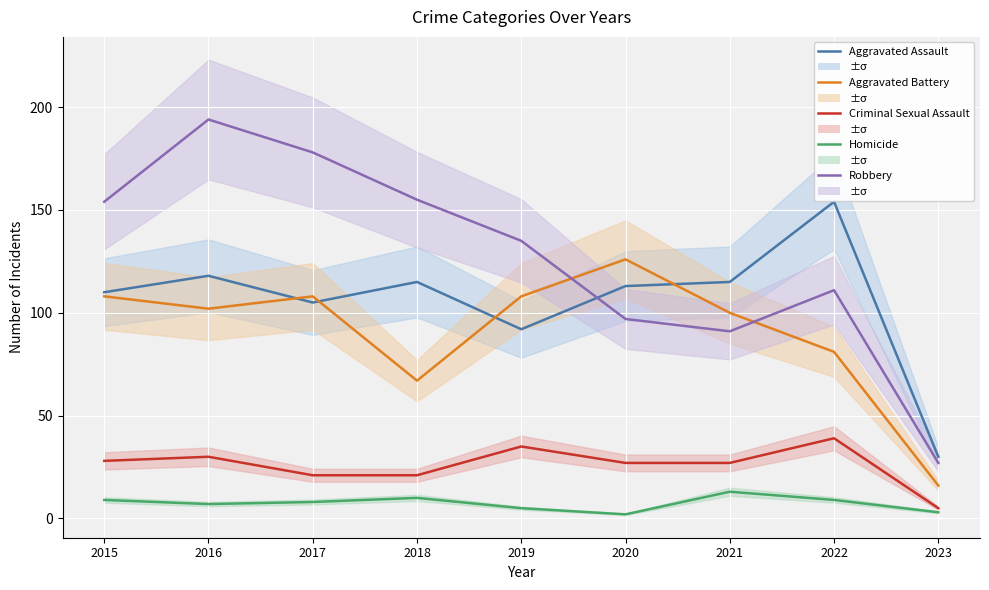

True or false: Aggravated Battery has a value of 70 at 2017.

False